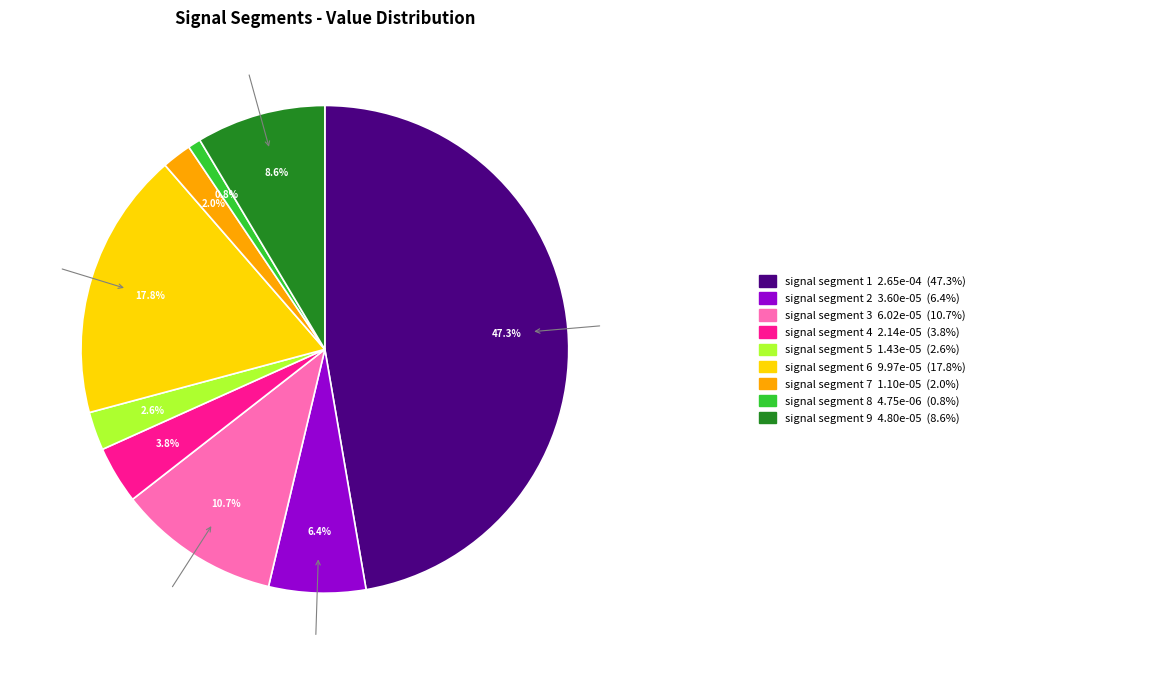

Is there a majority slice in this chart?

No